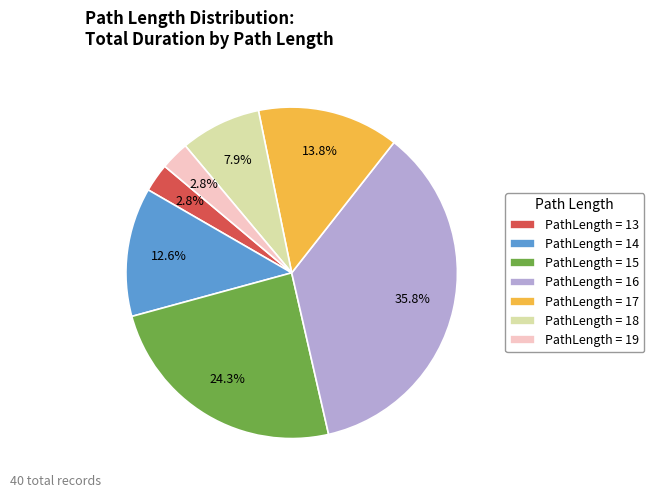

Which slice is the largest?

PathLength = 16